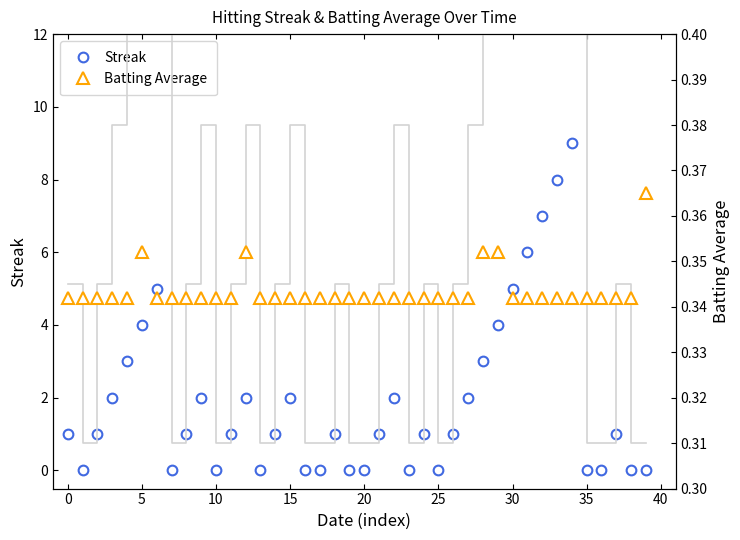

How many data points does each series have?

40